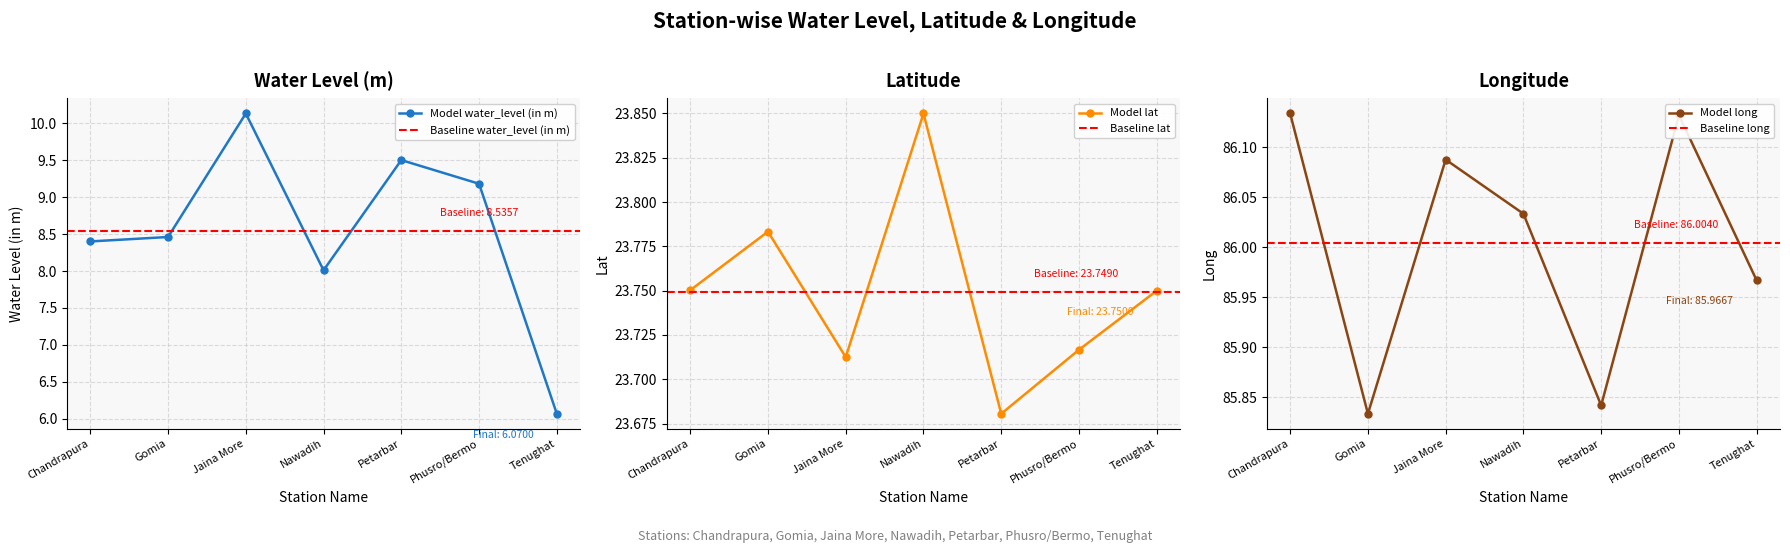

What is the total value across all series at Gomia?

118.1